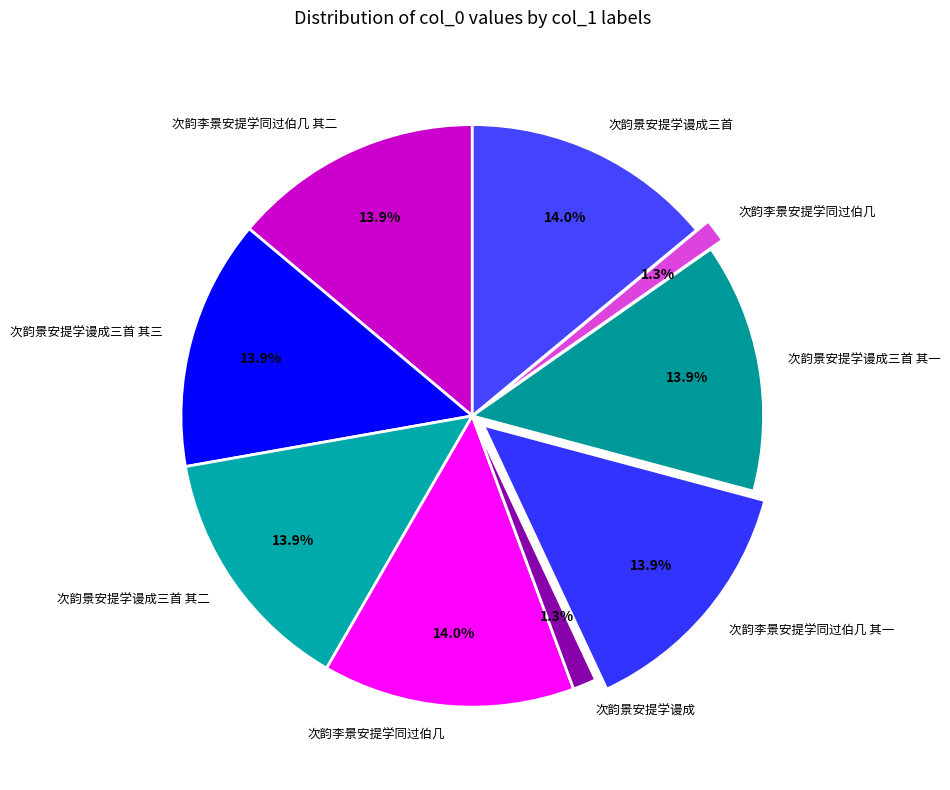

How many slices are in this pie chart?

9